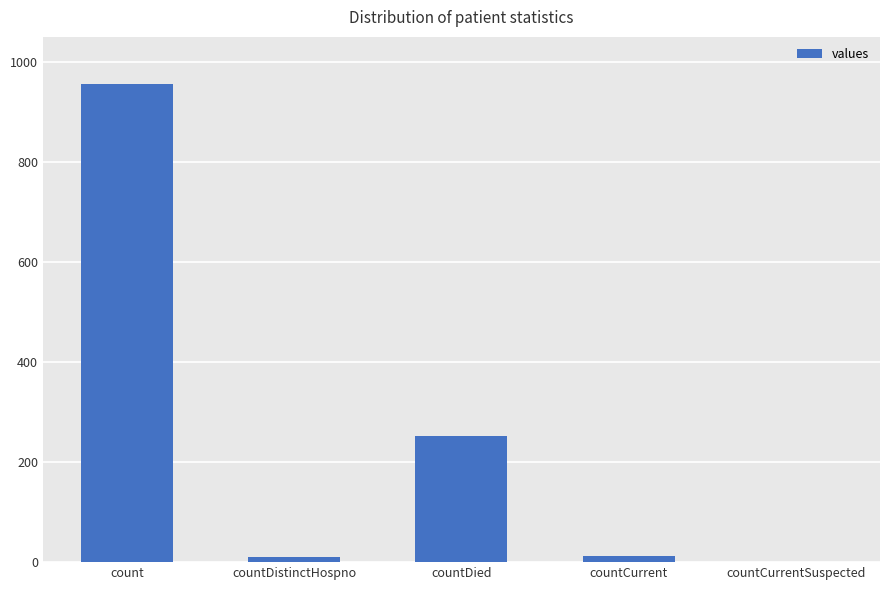

What is the greatest value displayed?

956